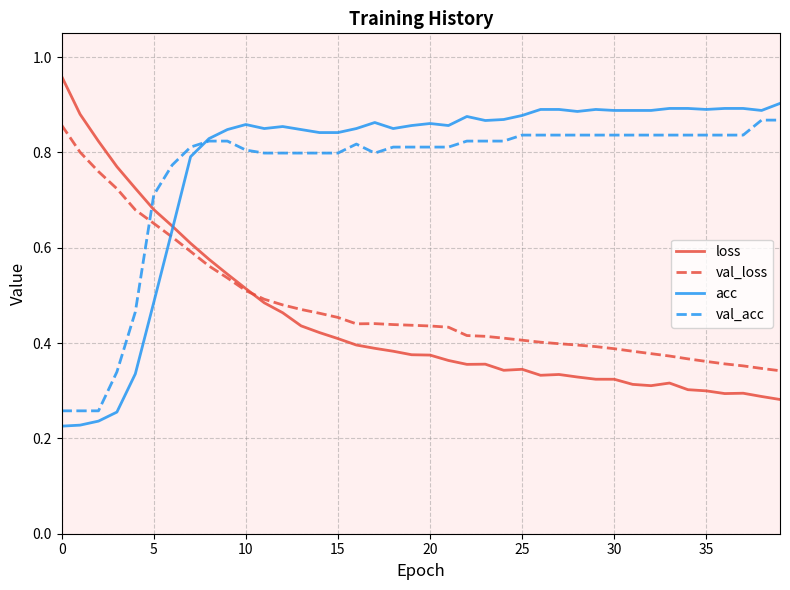

In val_acc, how many points are higher than both neighbors (excluding endpoints)?

1